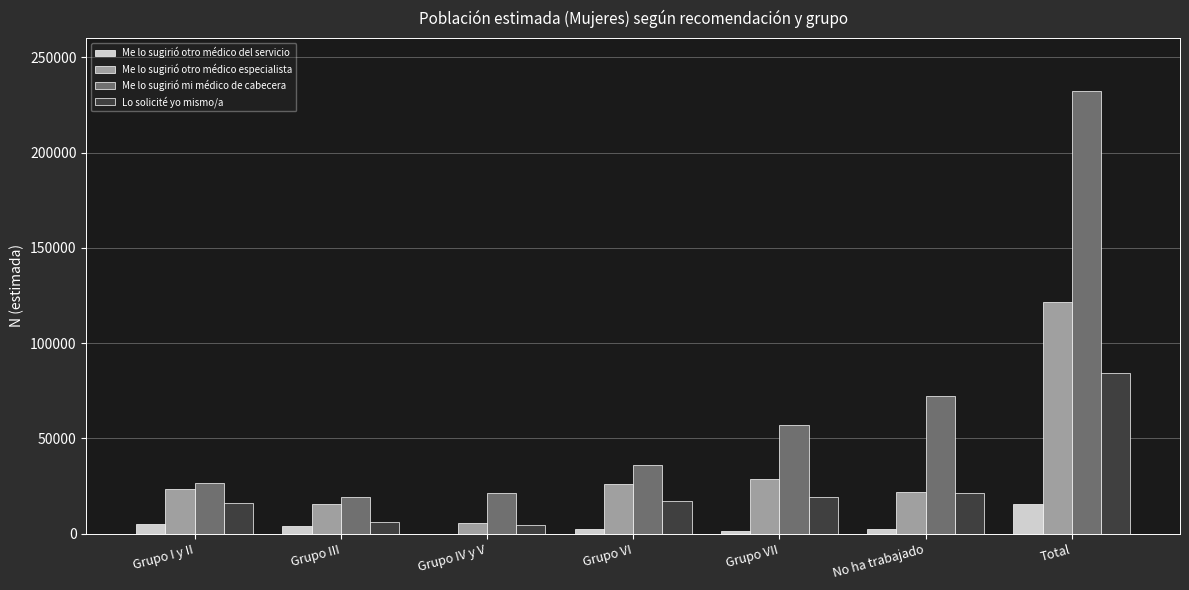

At which category does the chart reach its peak across all series?

Total